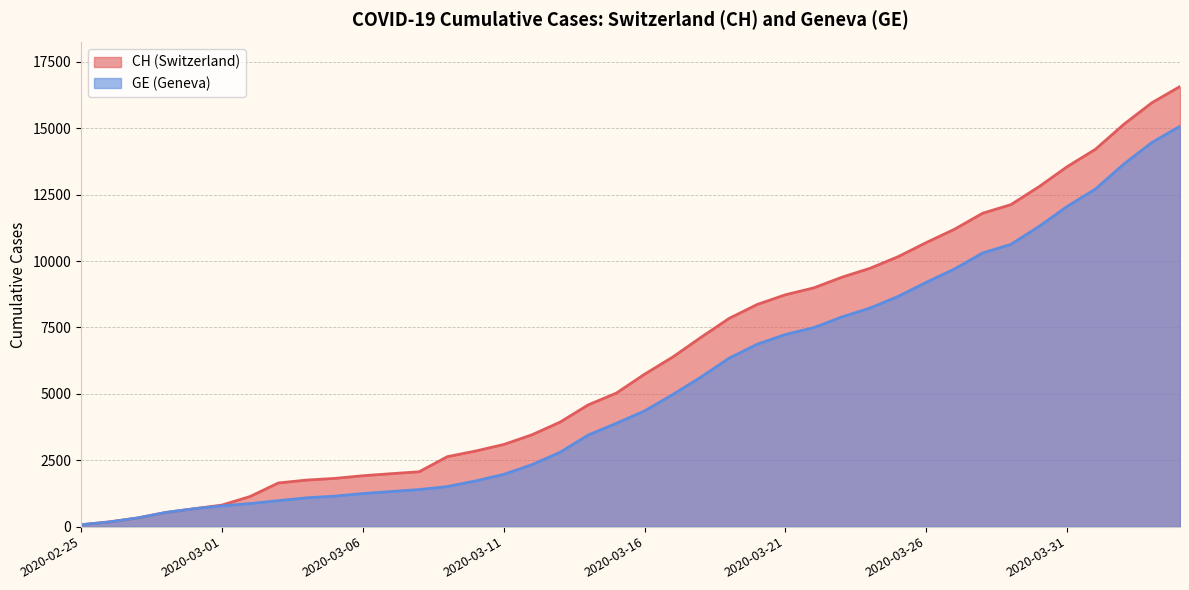

Does the chart have visible grid lines?

Yes